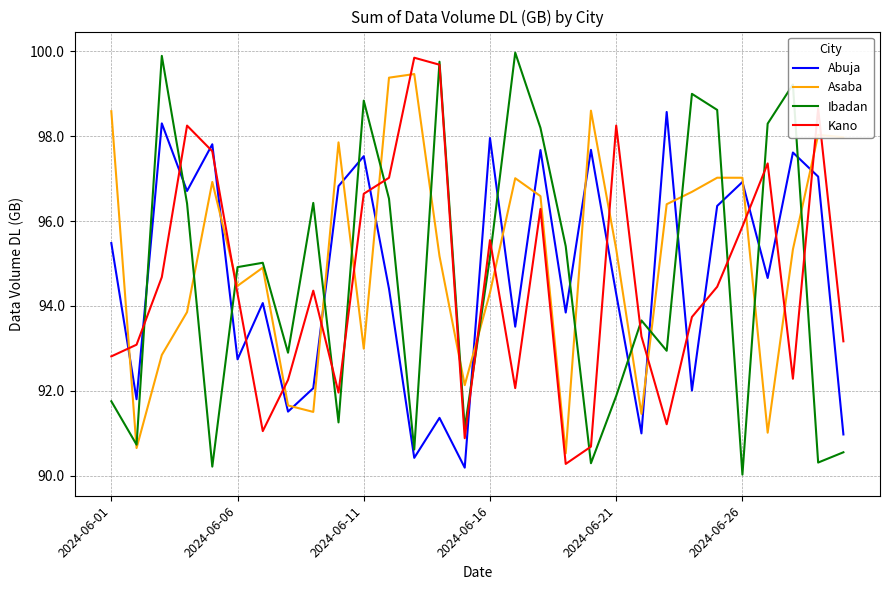

Which series has the largest total across all categories?

Asaba